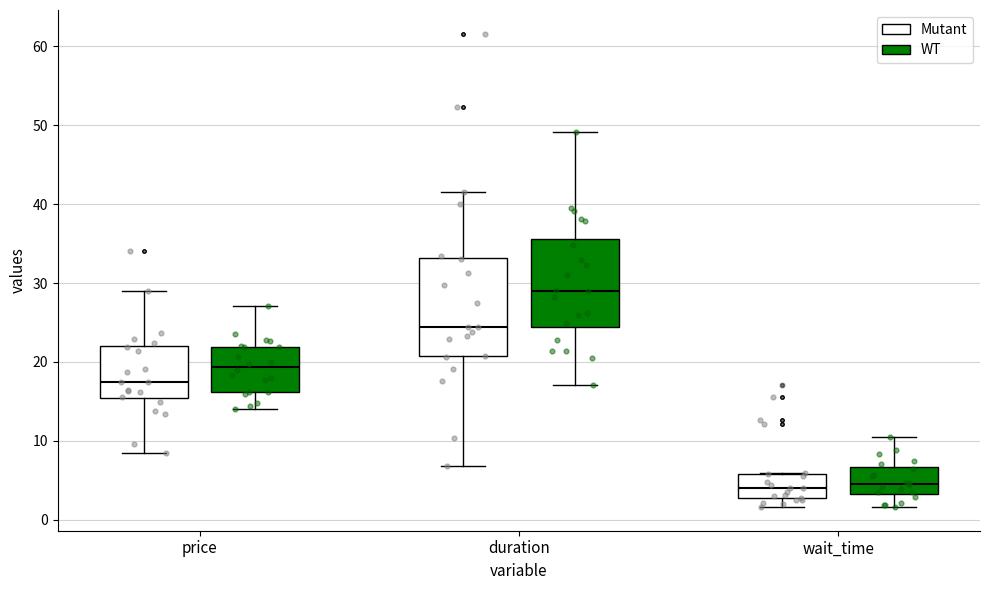

Reading left to right, transcribe this box plot: for each box, give where its median line is, the range the box spans, and where its two whiskers end, as read against the y-axis. The values are not printed on the chart, so give them approximately, as read against the axis.

price (Mutant): median 17, box 15 to 22, whiskers 8 to 29
price (WT): median 19, box 16 to 22, whiskers 14 to 27
duration (Mutant): median 24, box 21 to 33, whiskers 7 to 42
duration (WT): median 29, box 24 to 36, whiskers 17 to 49
wait_time (Mutant): median 4, box 3 to 6, whiskers 2 to 6
wait_time (WT): median 5, box 3 to 7, whiskers 2 to 11